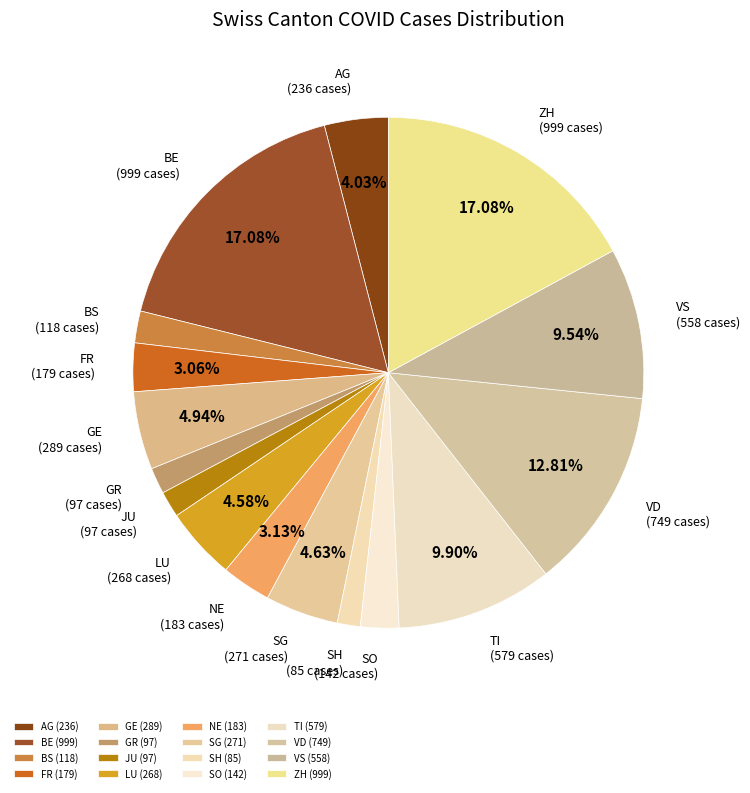

To the nearest percent, what is the combined percentage of SG and SO?

7%